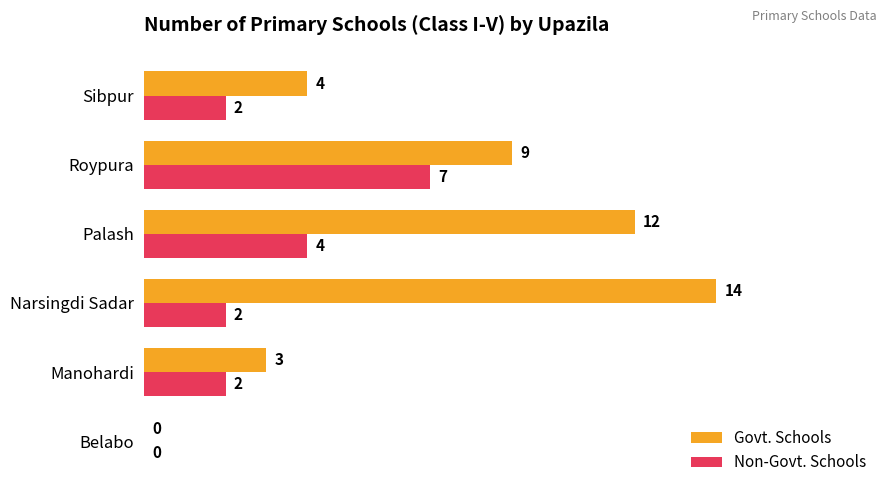

At which label is Govt. Schools closest to 7?

Roypura